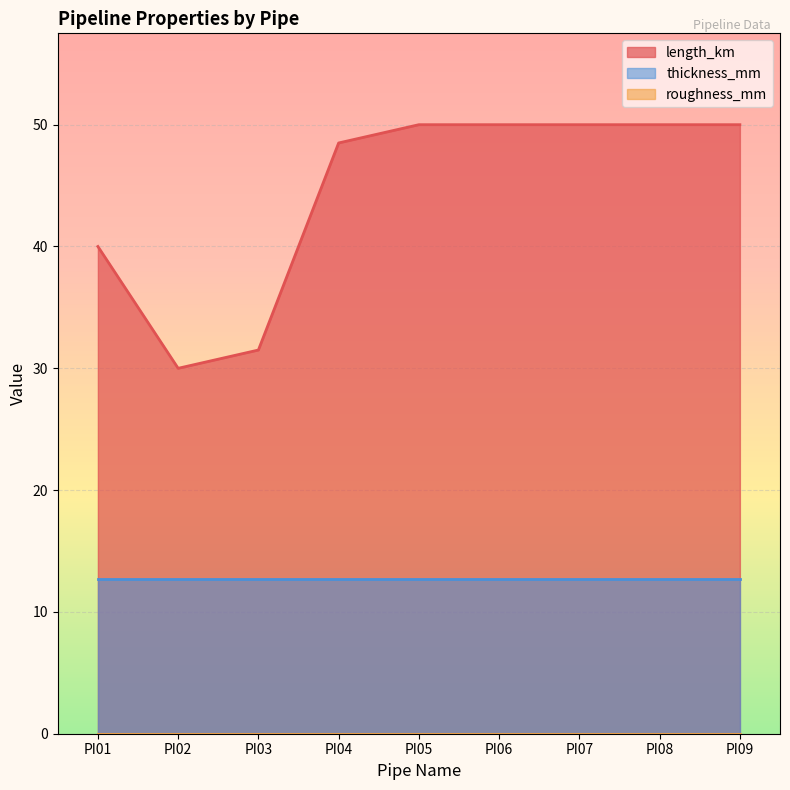

Rank the series by their maximum value, from highest to lowest.

length_km, thickness_mm, roughness_mm